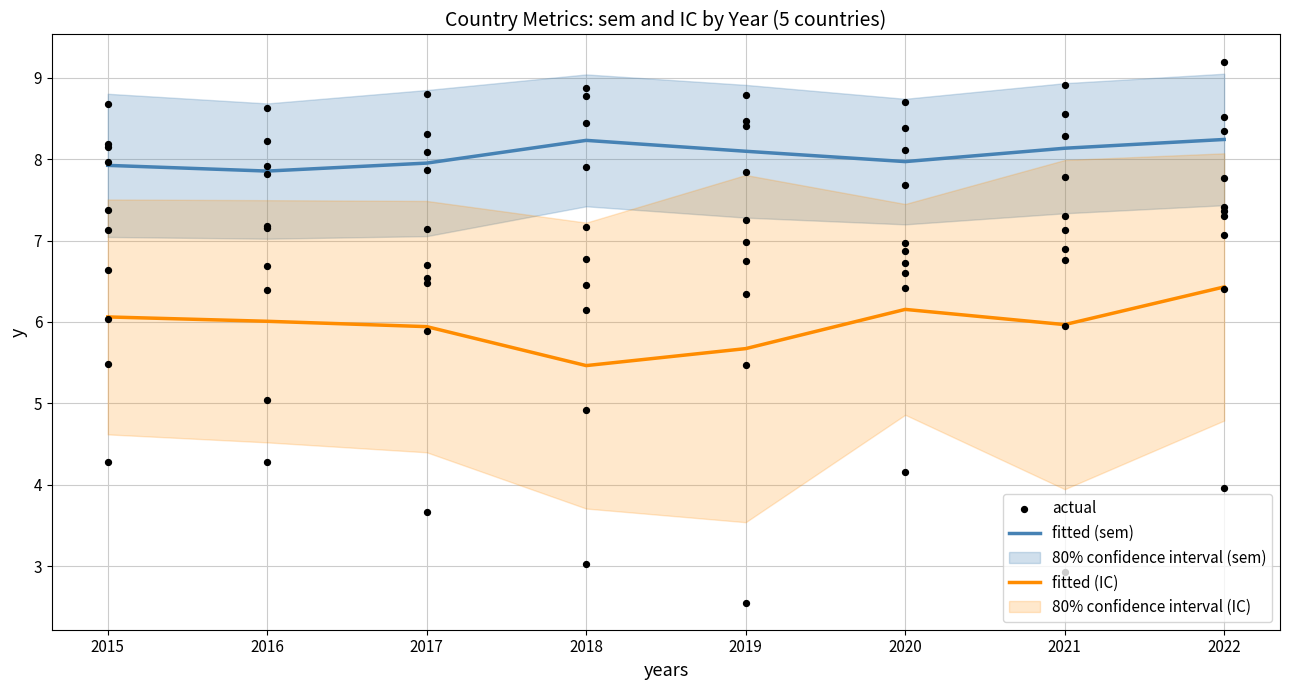

Is the value of fitted (IC) at 2017 greater than the value of fitted (sem) at 2020?

No